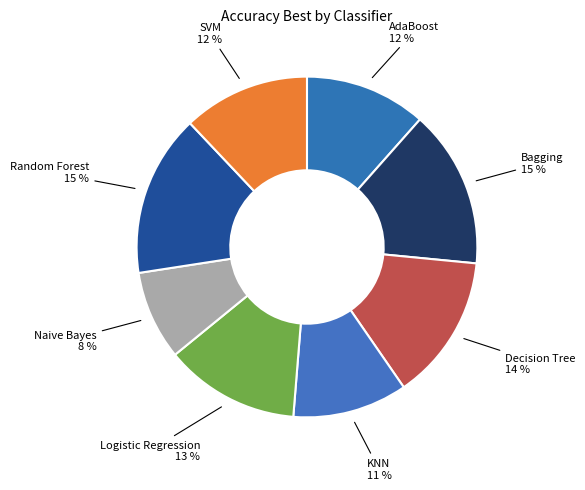

Do Random Forest and Decision Tree together represent more than half of the pie?

No